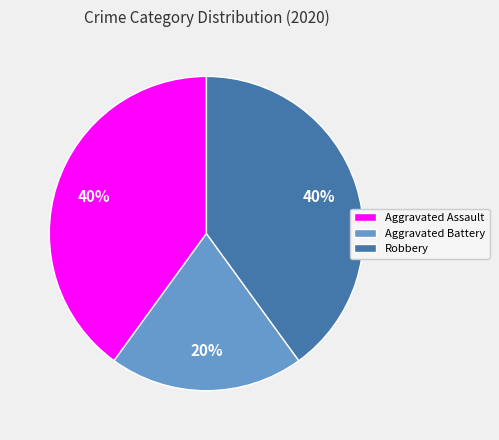

Is Aggravated Battery the majority of the pie?

No